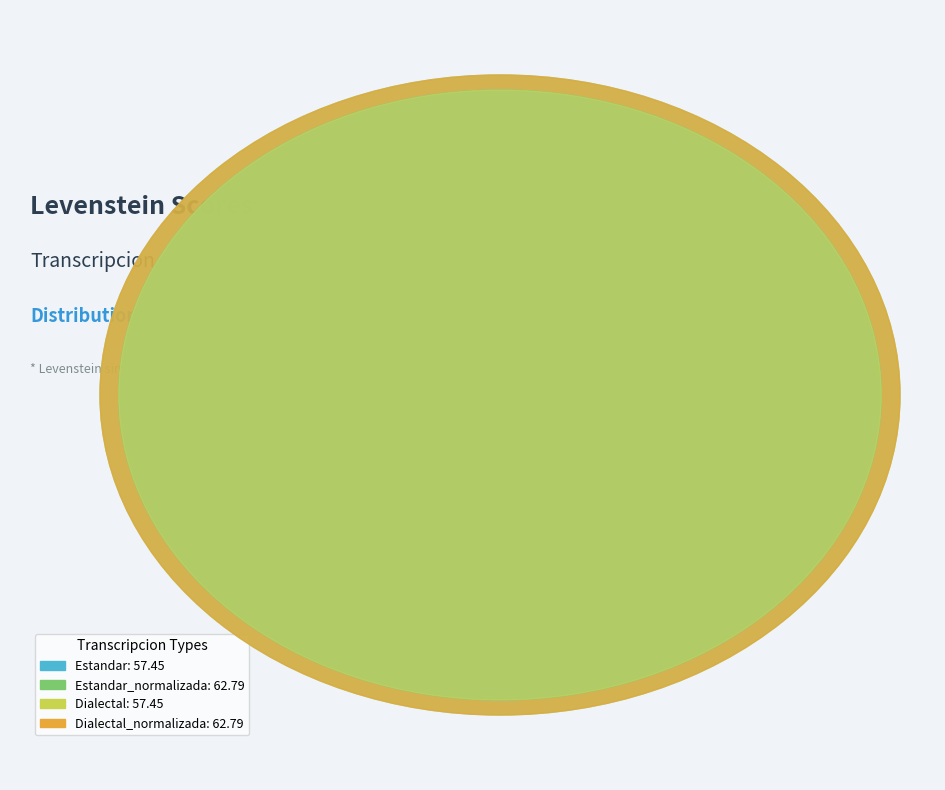

Which category has the biggest portion of the pie?

Estandar_normalizada